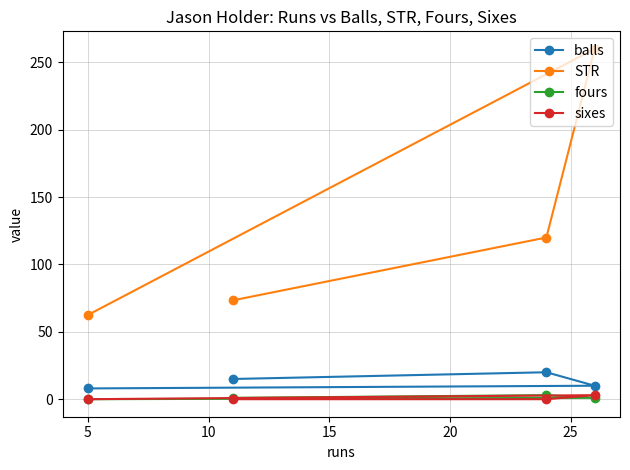

In sixes, how many points are higher than both neighbors (excluding endpoints)?

1